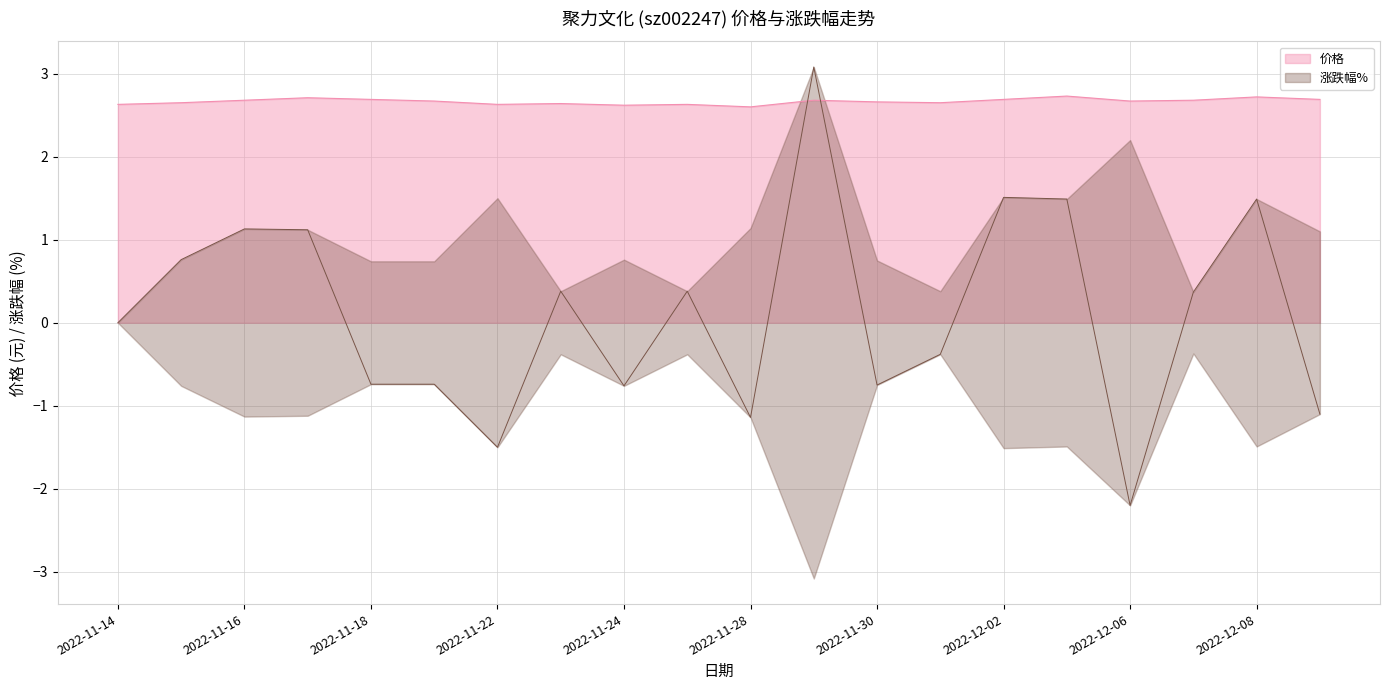

What is the smallest value displayed?

-2.2